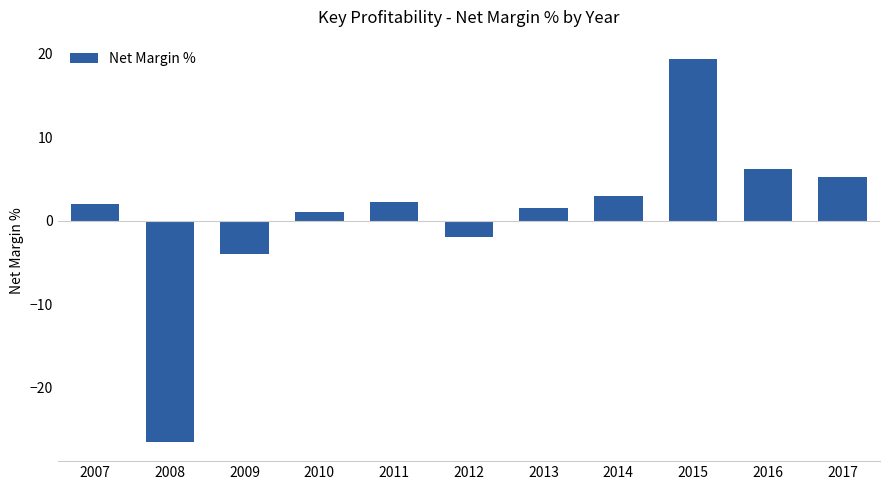

True or false: the data shows 1.5 at 2013.

True